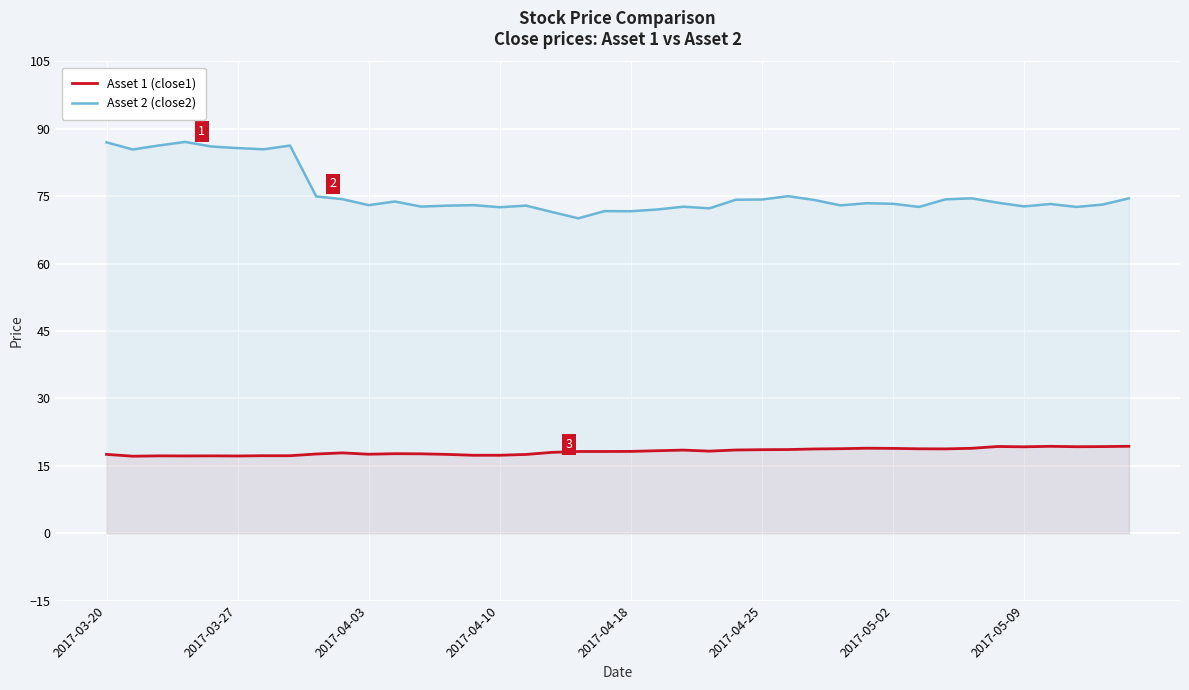

What is the average value of the Asset 2 (close2) series?

75.8